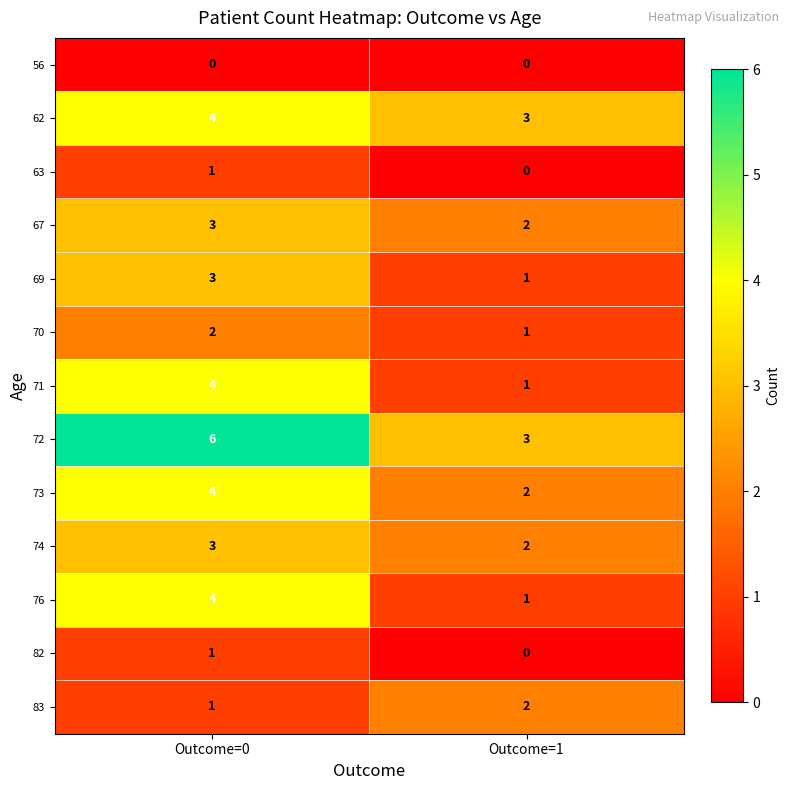

The 83 series shows 2 at Outcome=1. True or false?

True